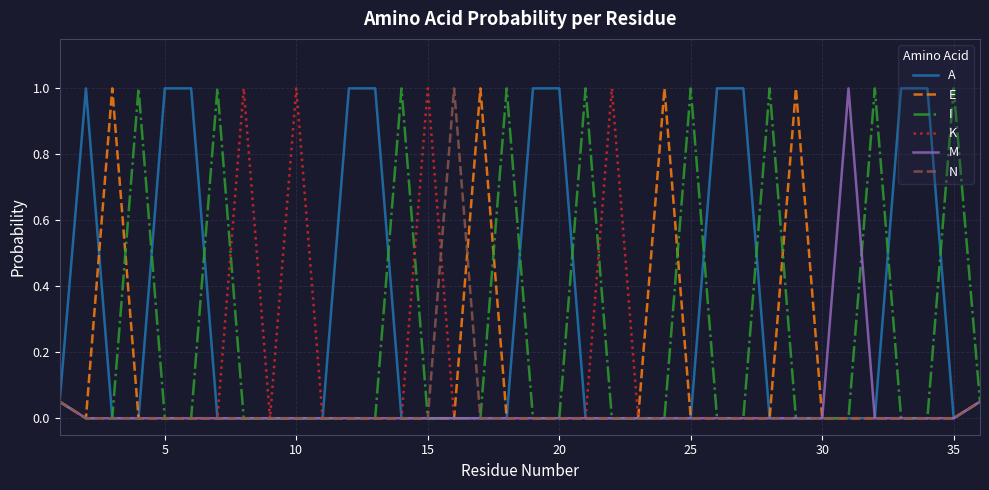

True or false: N and E intersect in this chart.

True